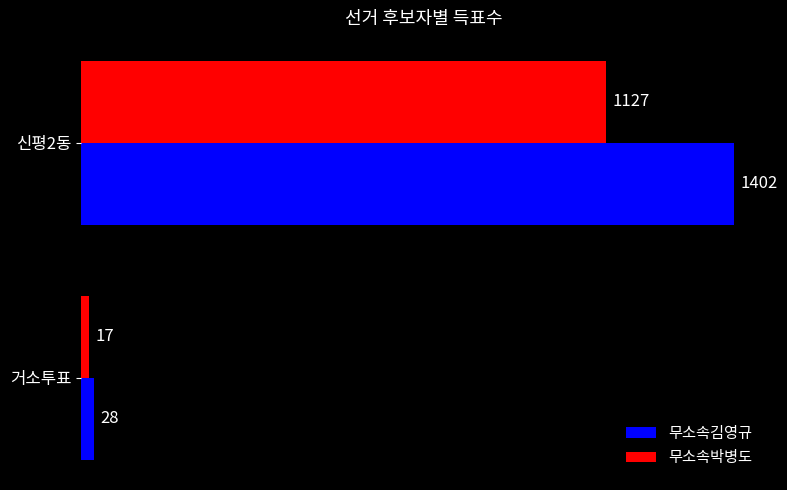

The value of 무소속박병도 at 신평2동 is 1127. True or false?

True